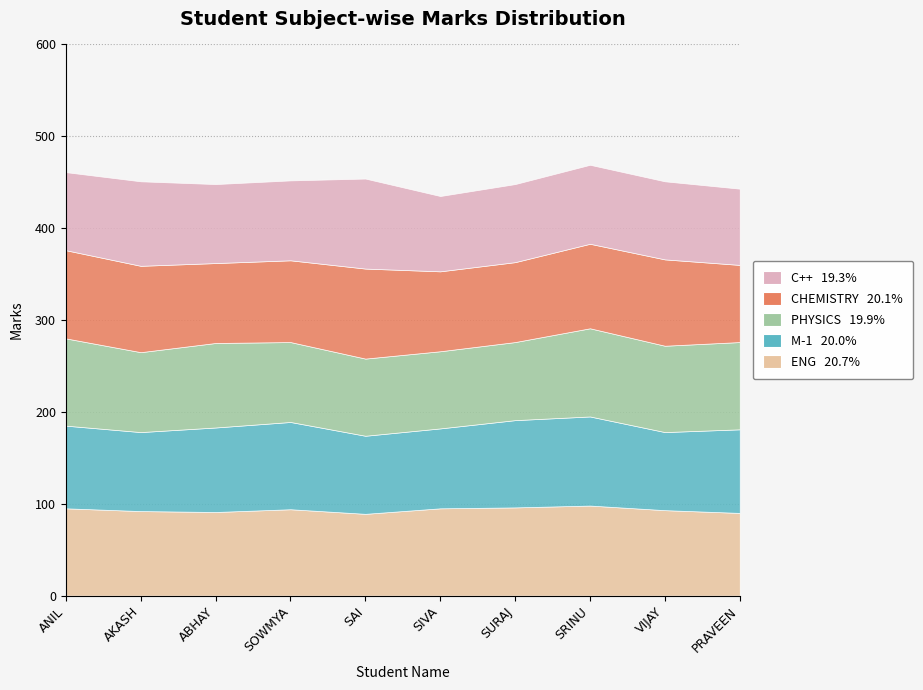

What is the difference between the second highest and second lowest values in the M-1 series?

10